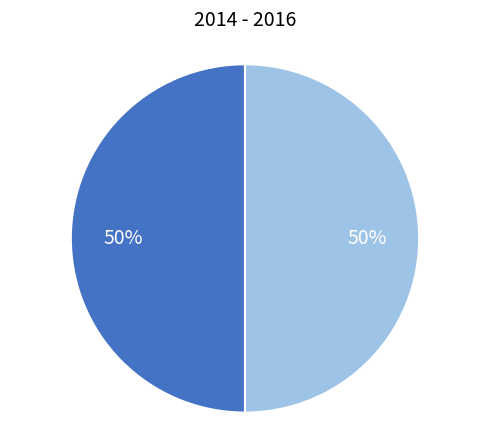

To the nearest percent, what is the average slice percentage?

50%